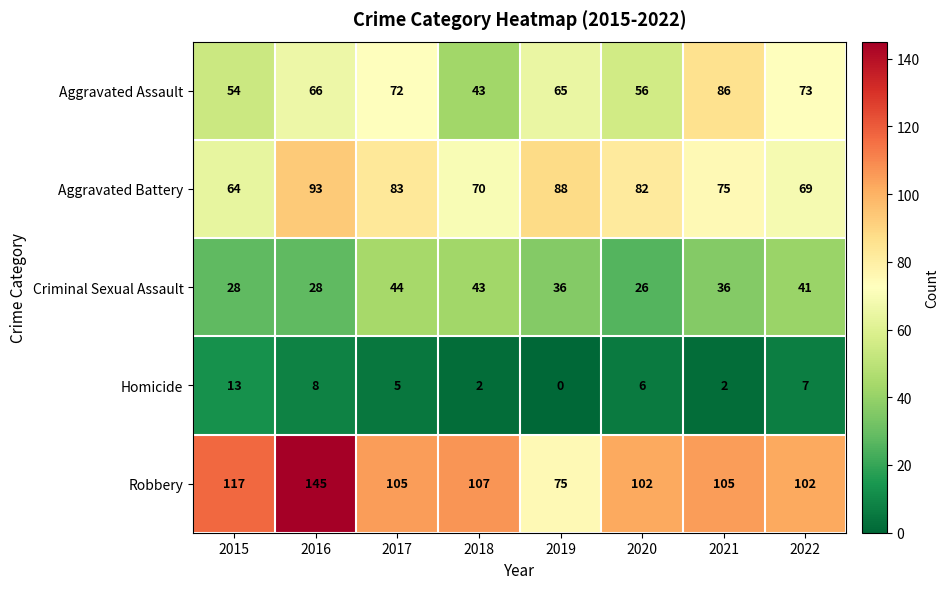

Which series changed the most between 2019 and 2020?

Robbery